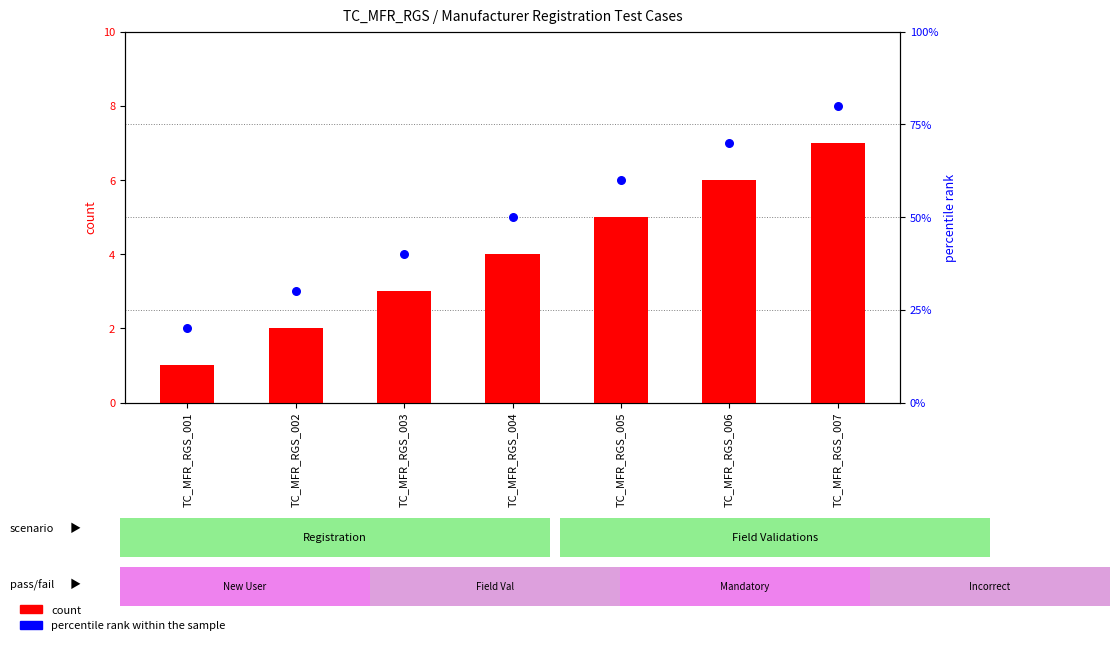

What are all the series names shown in the legend?

count, percentile rank within the sample